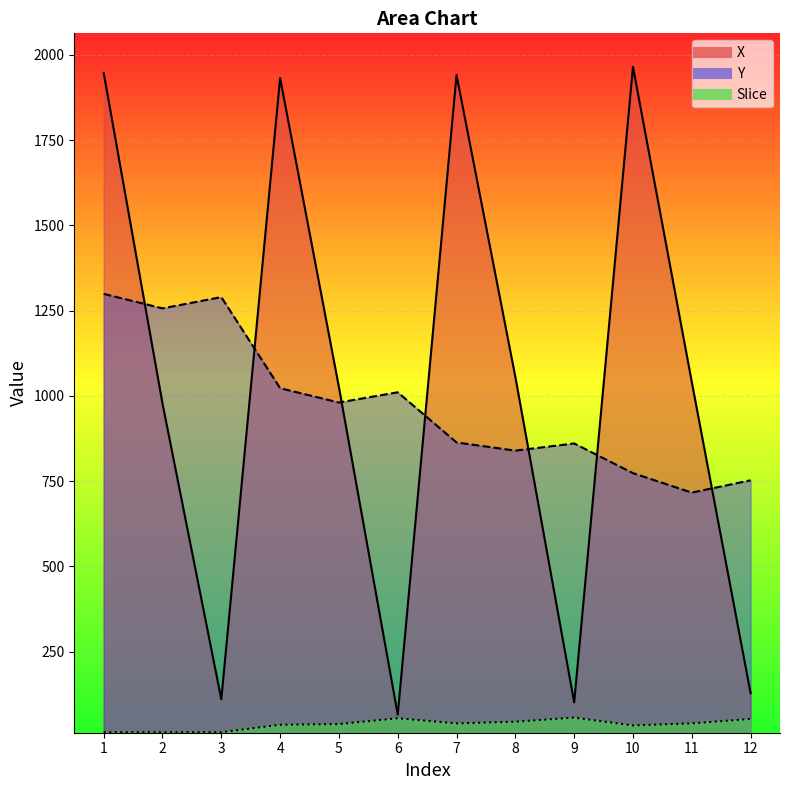

At which label does X reach its peak?

10